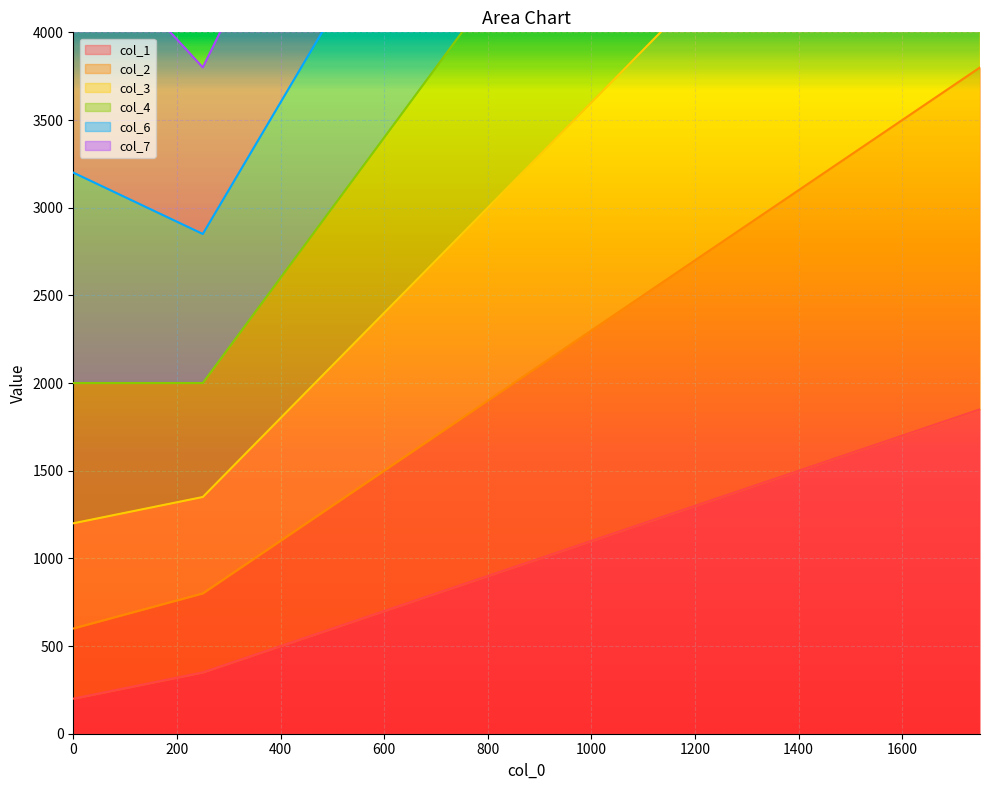

What is the minimum value for col_1?

200